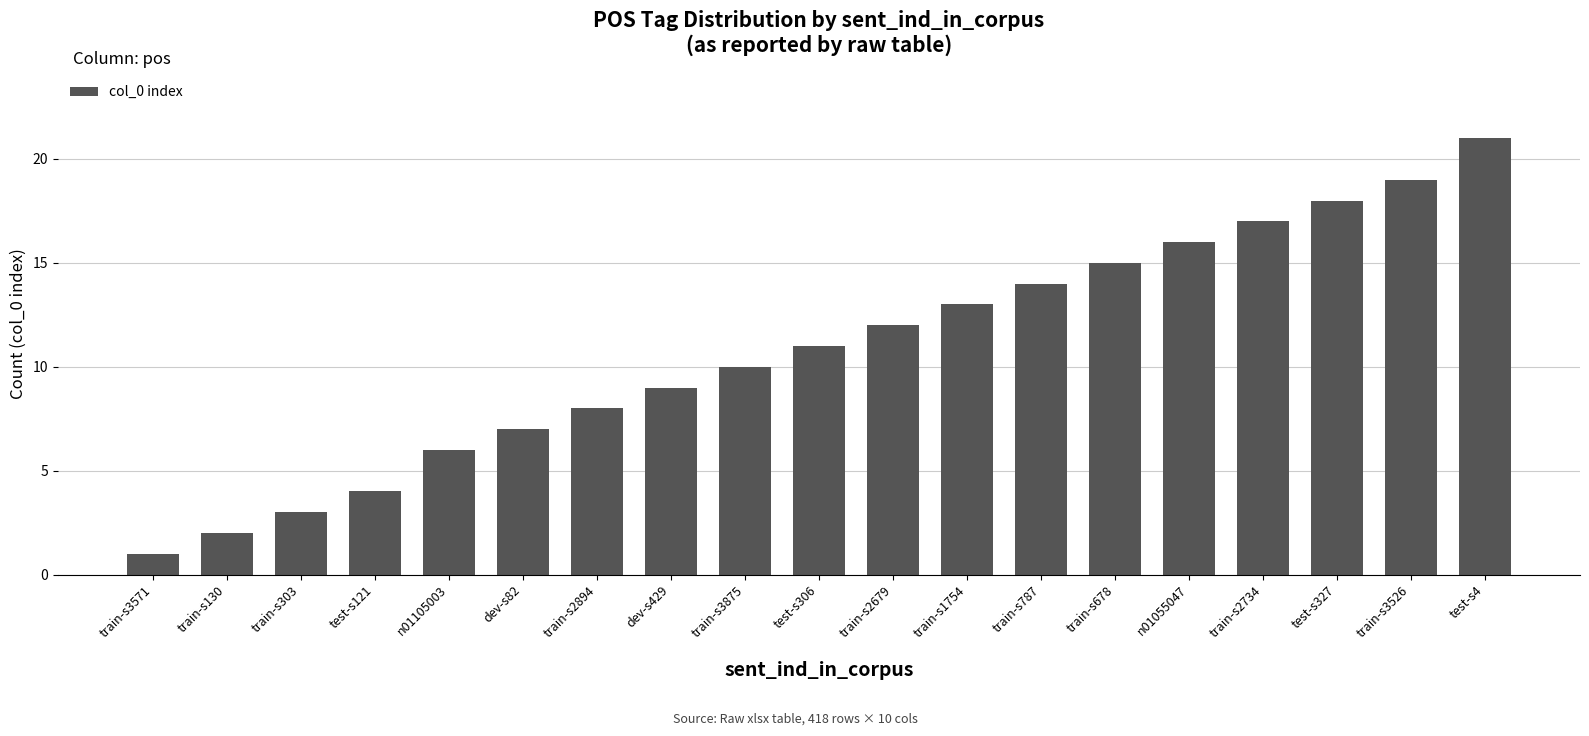

What is the label of the 18th bar from the right?

train-s130